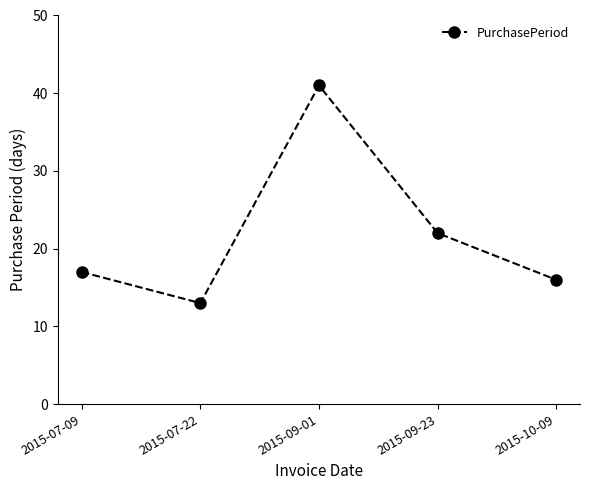

Does the chart display data point markers on the line(s)?

Yes